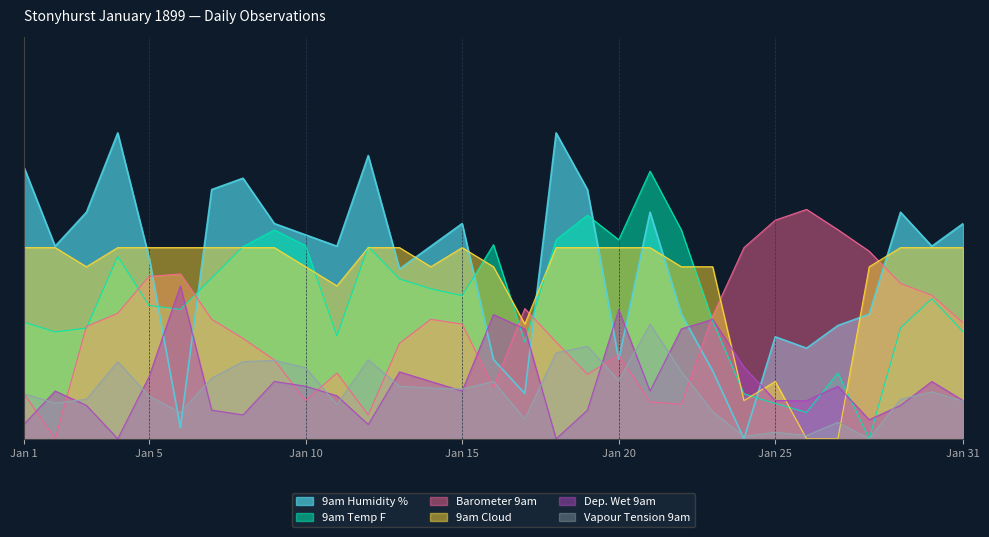

At how many categories does at least one series exceed 0?

31